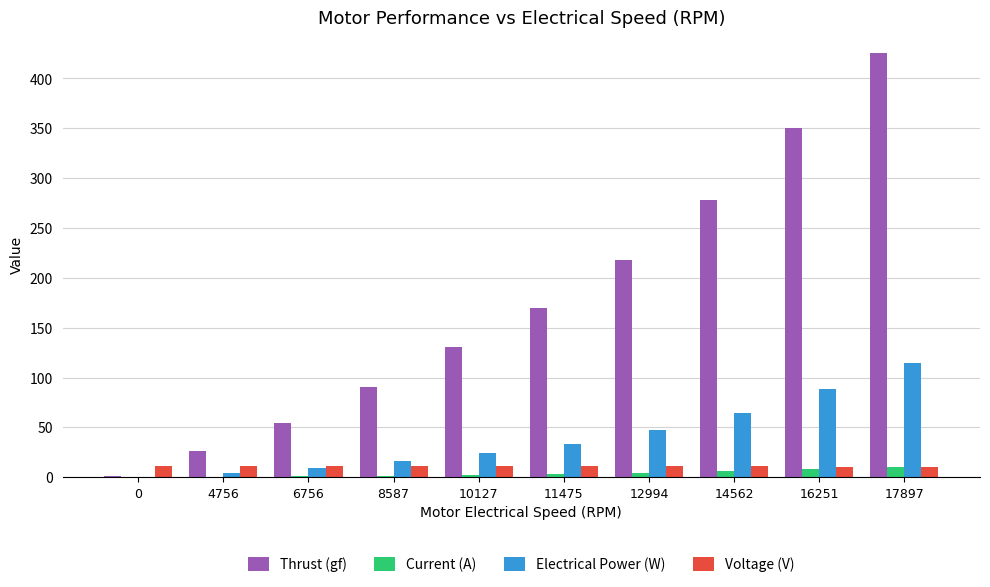

True or false: Electrical Power (W) has a value of 0.5 at 0.

True